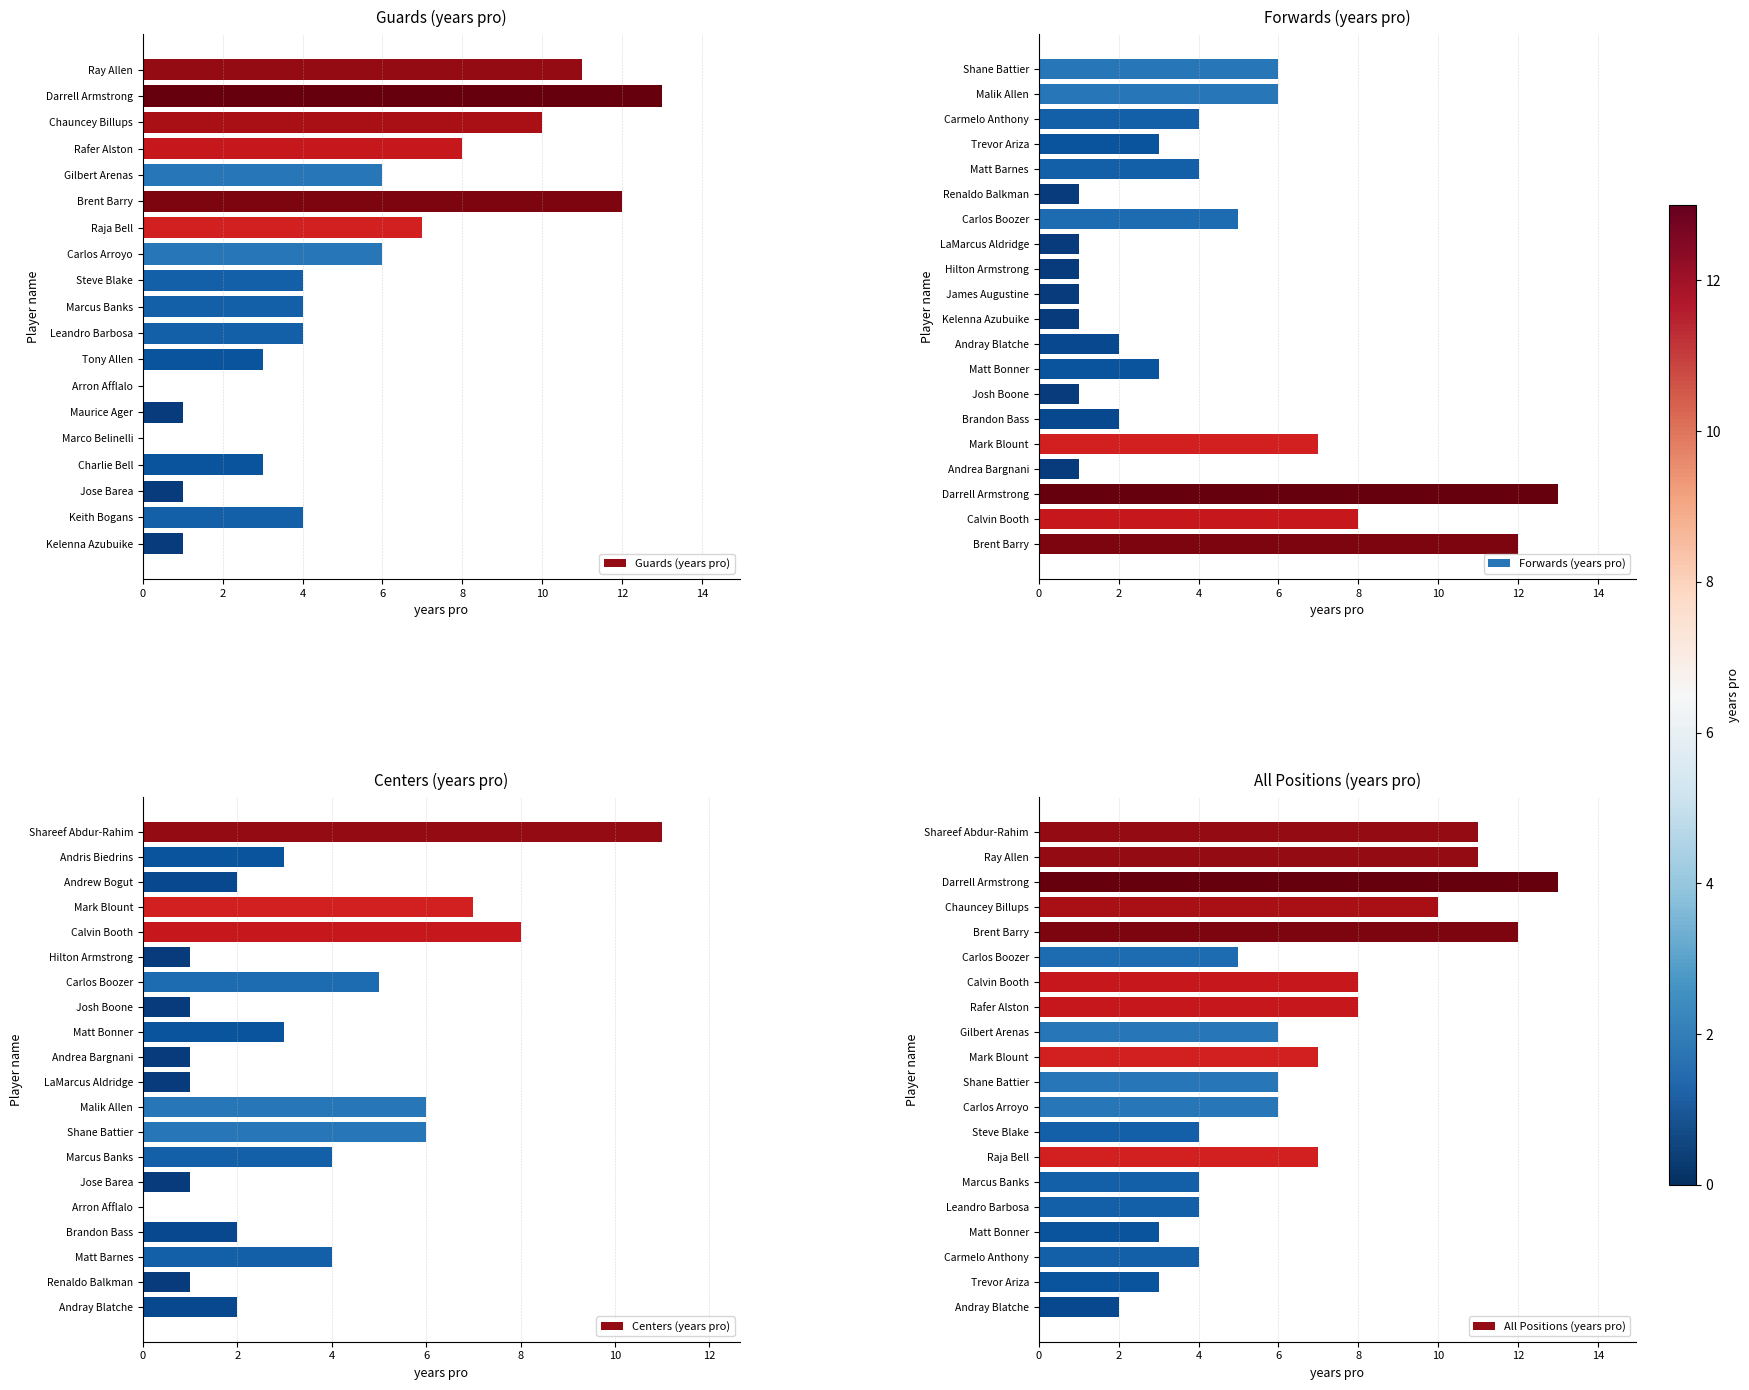

What is the highest value of the Centers (years pro) series?

11